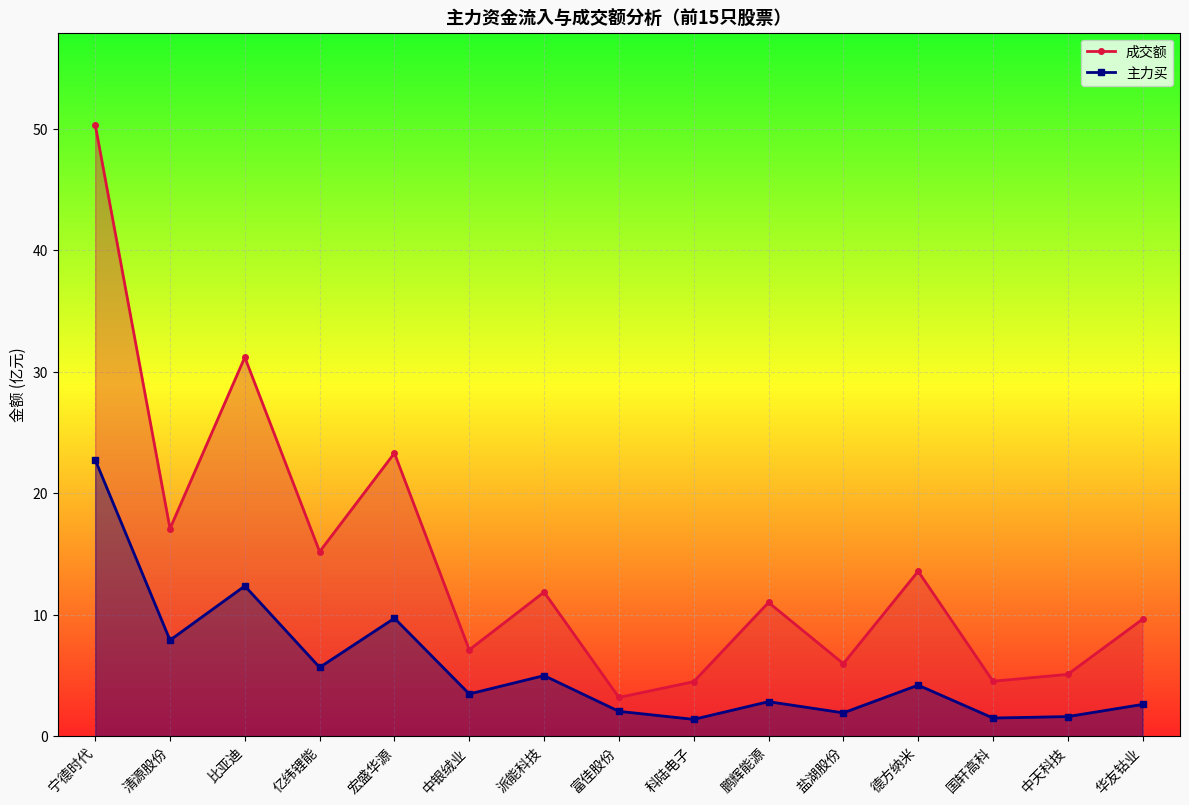

What is the difference between the 成交额 values at 亿纬锂能 and 科陆电子?

10.7